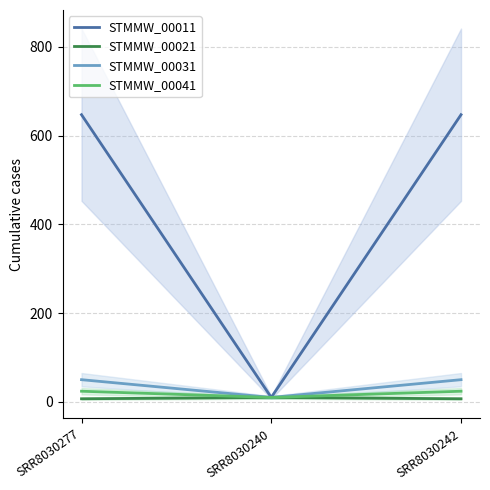

Reading right to left, list all the values displayed in this chart.

STMMW_00011: SRR8030242=647	SRR8030240=10	SRR8030277=647
STMMW_00021: SRR8030242=7	SRR8030240=10	SRR8030277=7
STMMW_00031: SRR8030242=50	SRR8030240=10	SRR8030277=50
STMMW_00041: SRR8030242=24	SRR8030240=10	SRR8030277=24